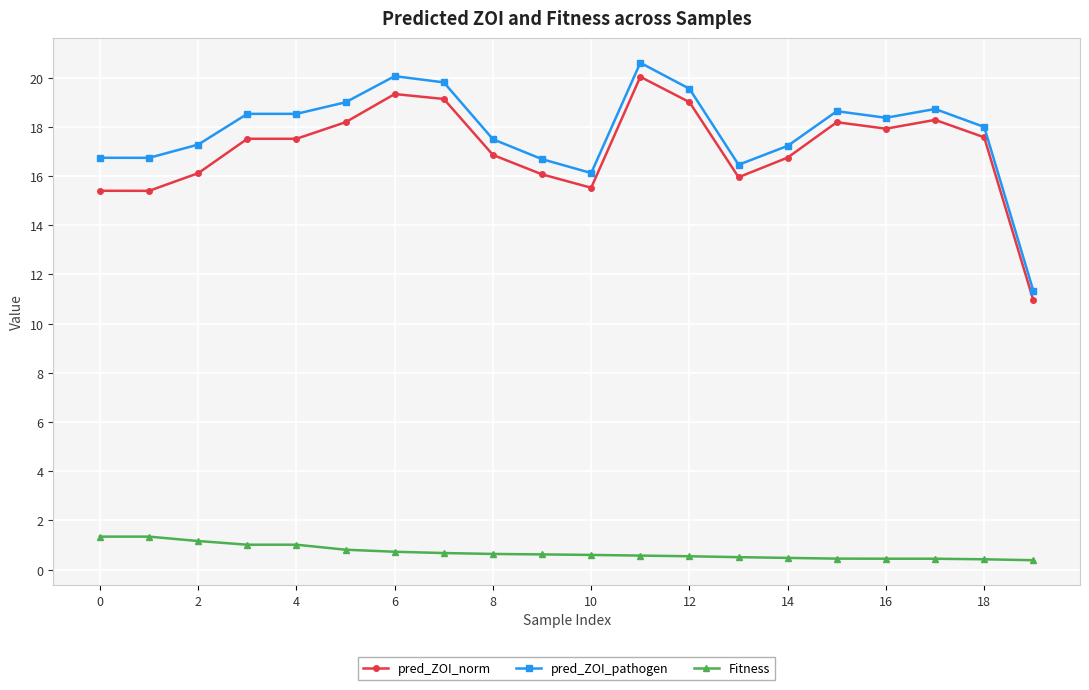

True or false: pred_ZOI_norm has more than 1 interior local peaks.

True